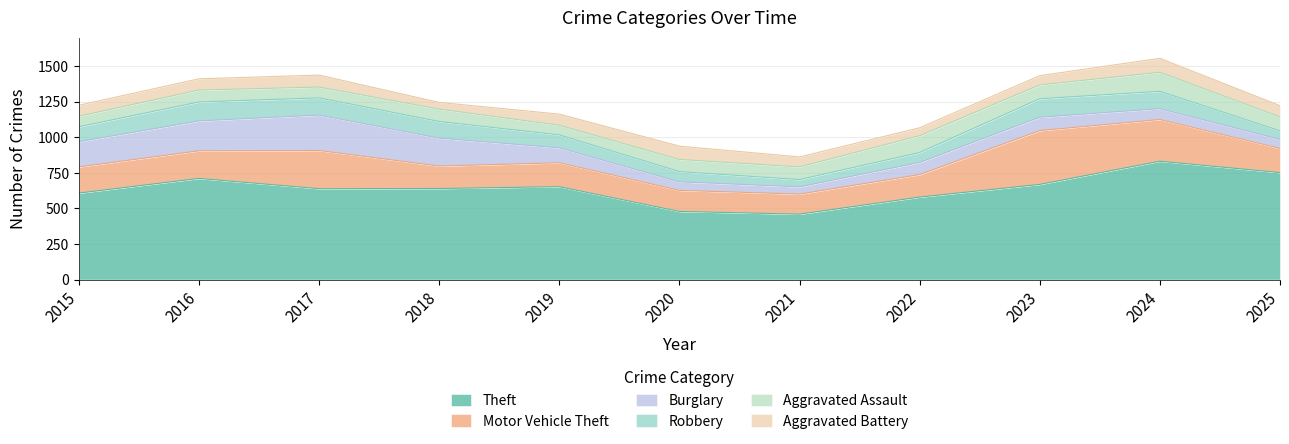

At which label is Motor Vehicle Theft closest to 259?

2017